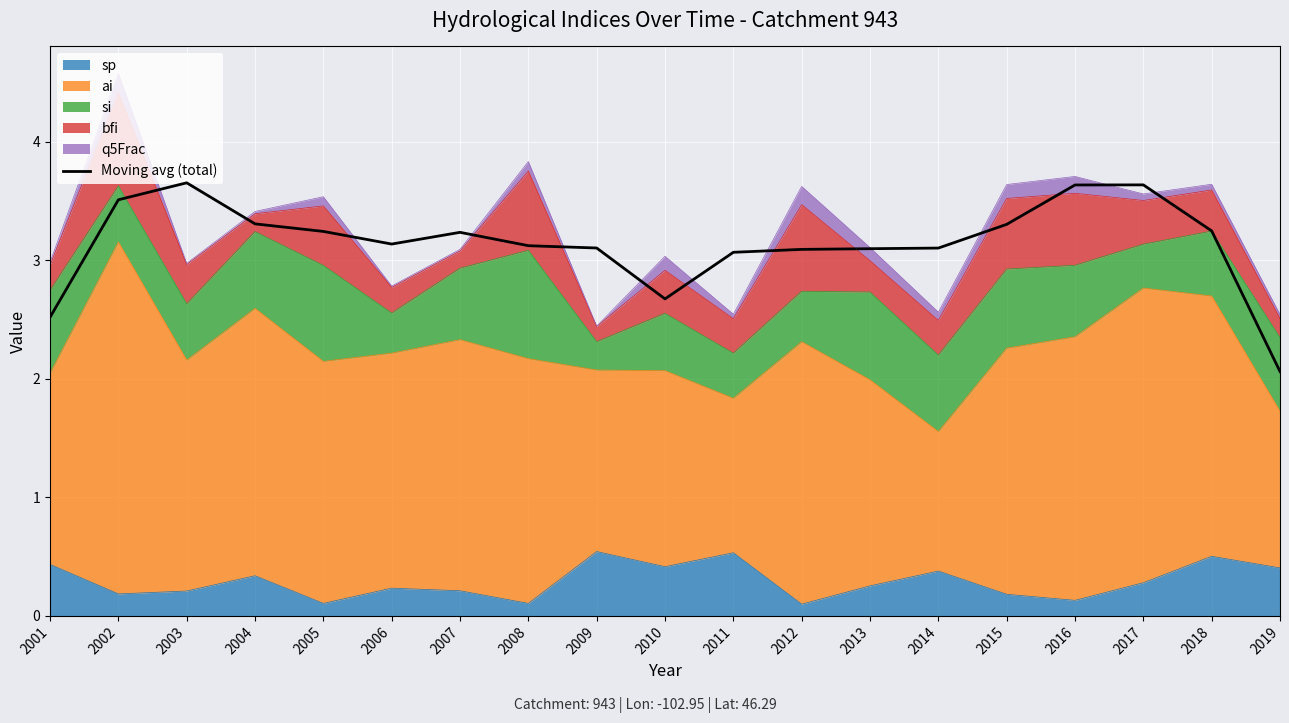

Rank the categories by value from highest to lowest.

2003, 2017, 2016, 2002, 2004, 2015, 2018, 2005, 2007, 2006, 2008, 2009, 2014, 2013, 2012, 2011, 2010, 2001, 2019